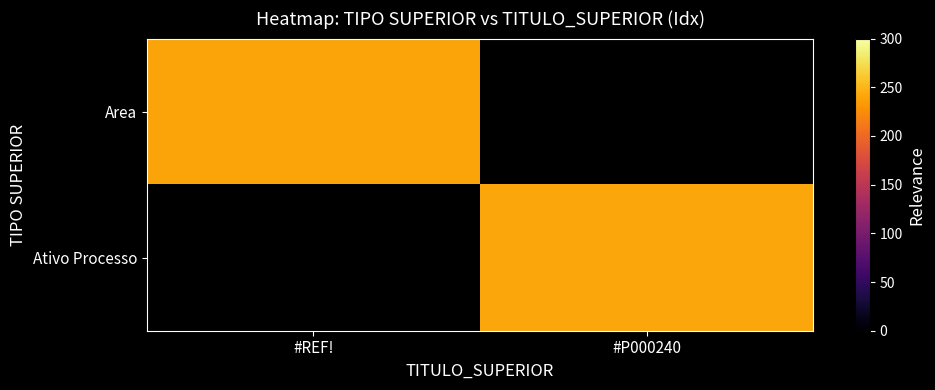

At which label is Area closest to 240?

#REF!